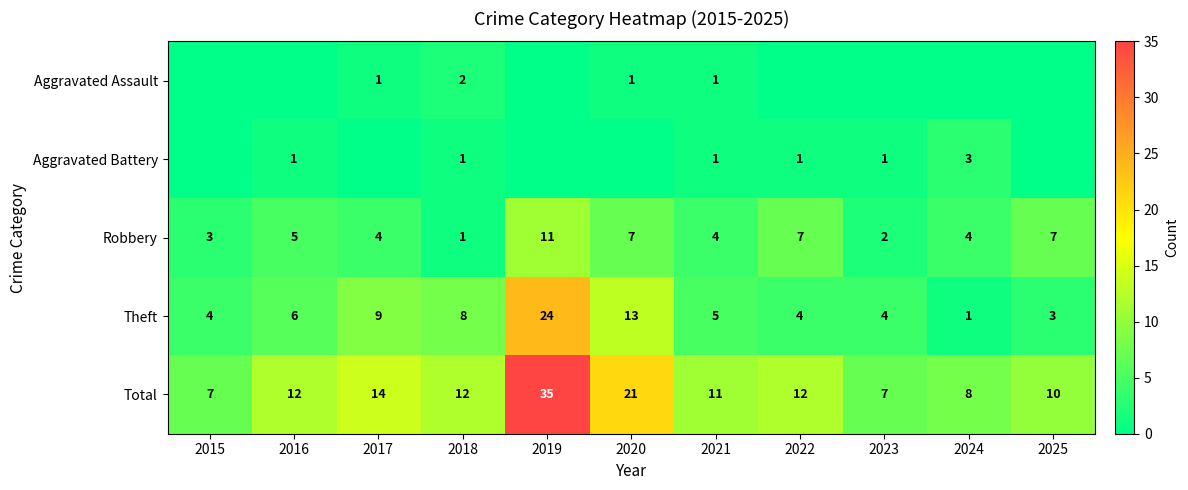

At which label does Robbery reach its minimum?

2018